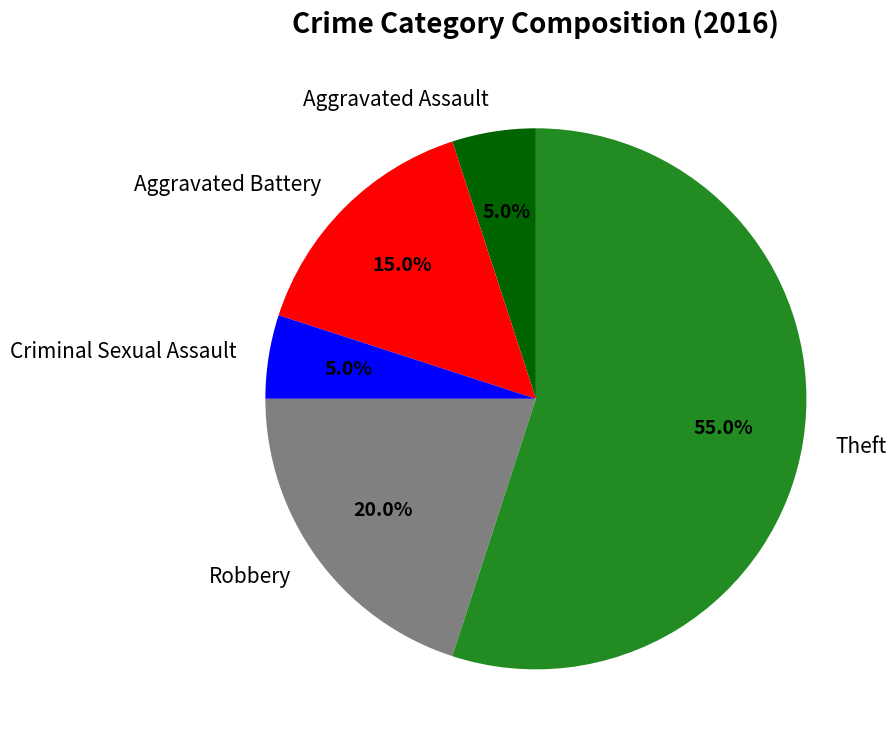

Is Theft the majority of the pie?

Yes